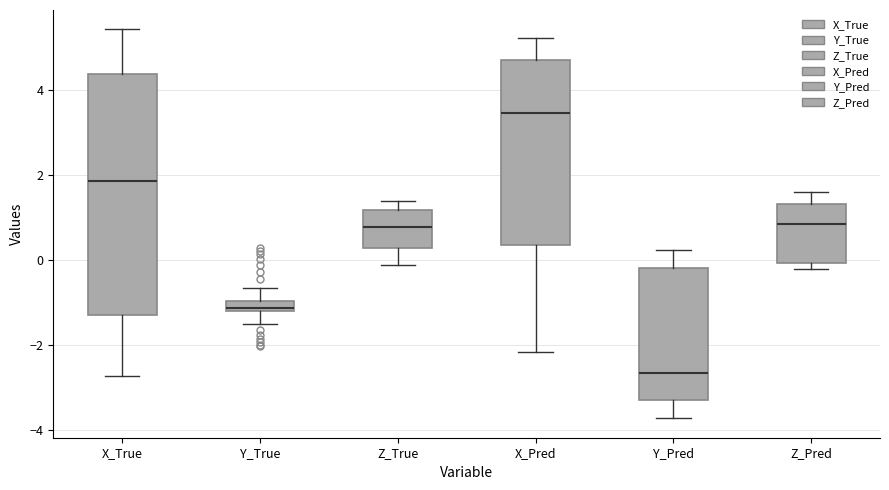

Where is the lower edge of the box for Y_Pred on the y-axis? The values are not printed on the chart, so give them approximately, as read against the axis.

-3.4